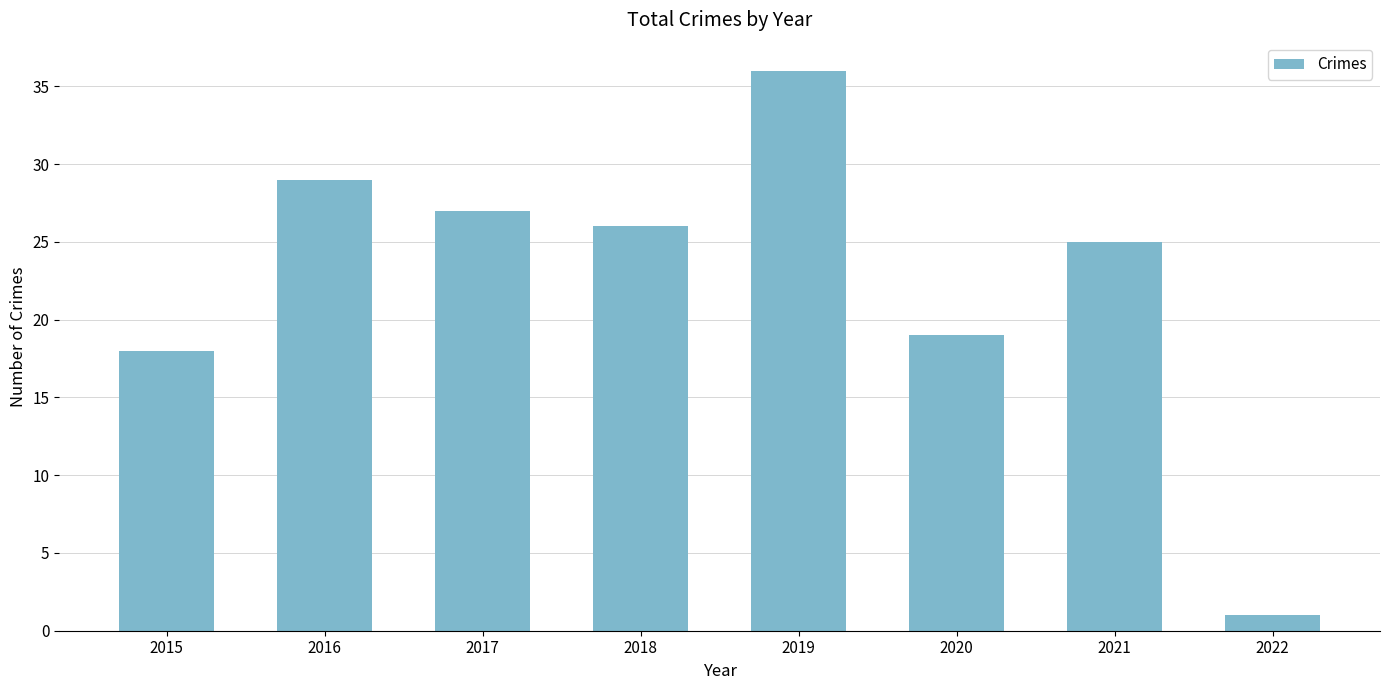

What is the sum of the values at 2016 and 2019?

65